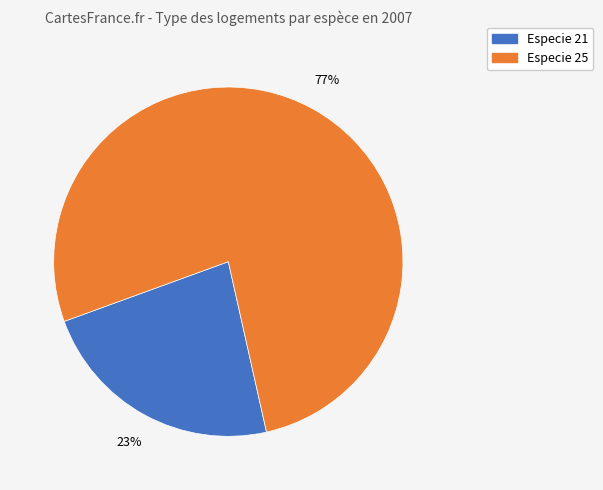

Is there any slice that represents more than half of the pie?

Yes